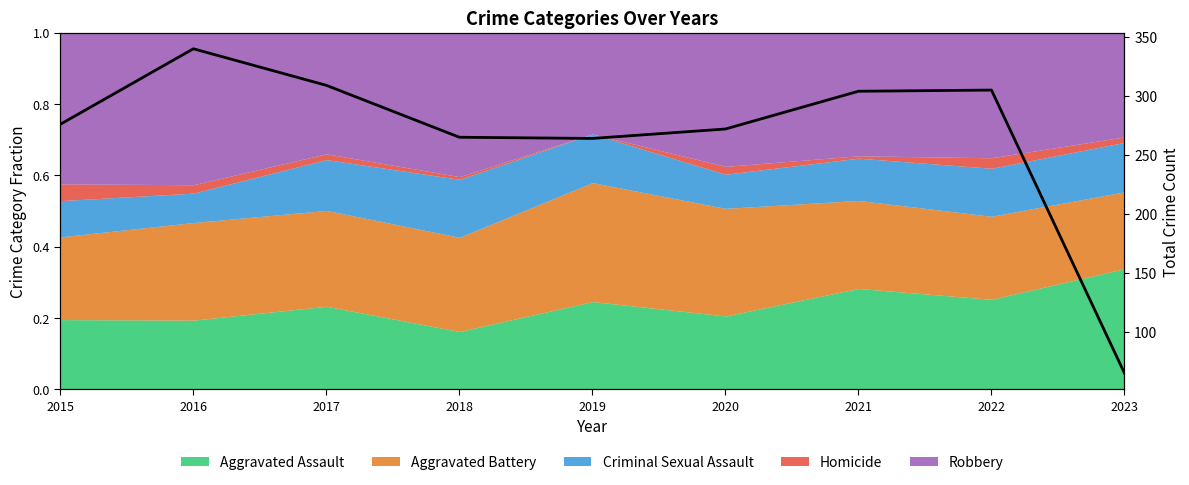

Is it true that the value at 2023 is 112?

False